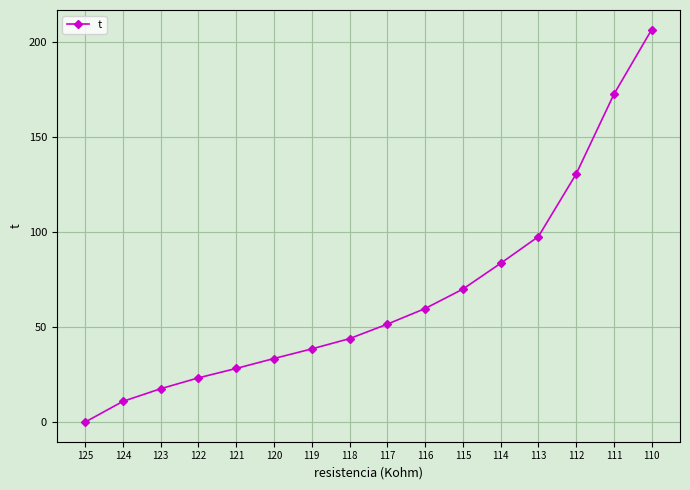

Rank the categories by value from highest to lowest.

110, 111, 112, 113, 114, 115, 116, 117, 118, 119, 120, 121, 122, 123, 124, 125